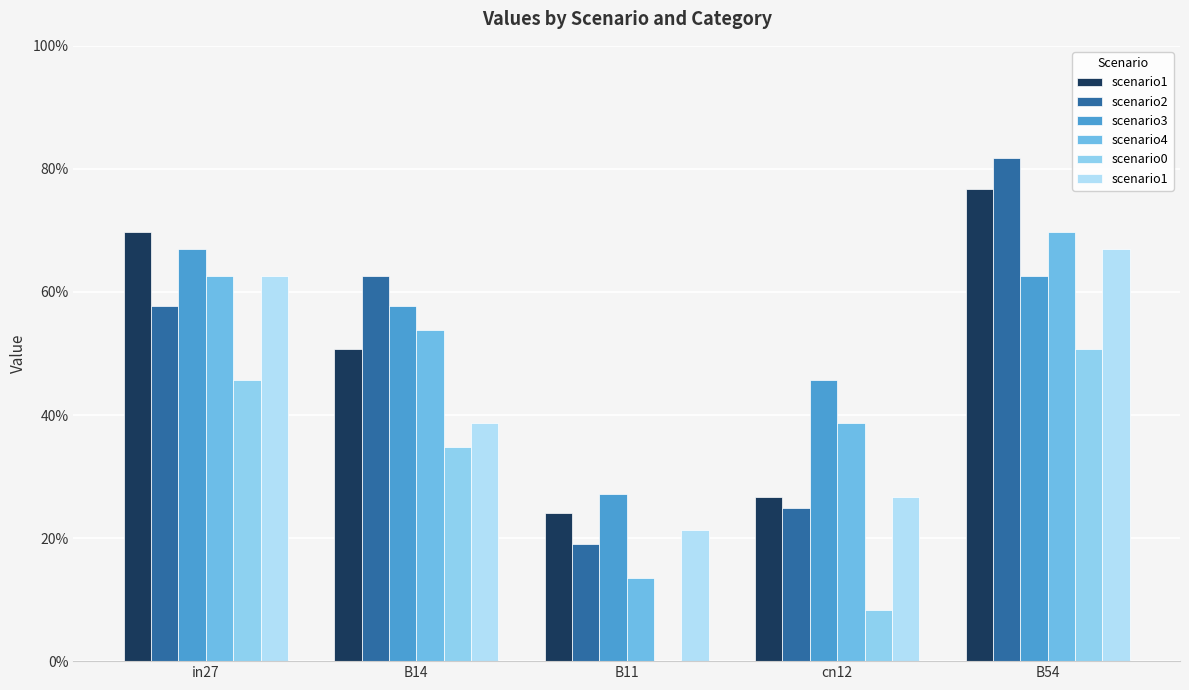

Is the value of scenario0 at B54 greater than the value of scenario1 at B54?

No